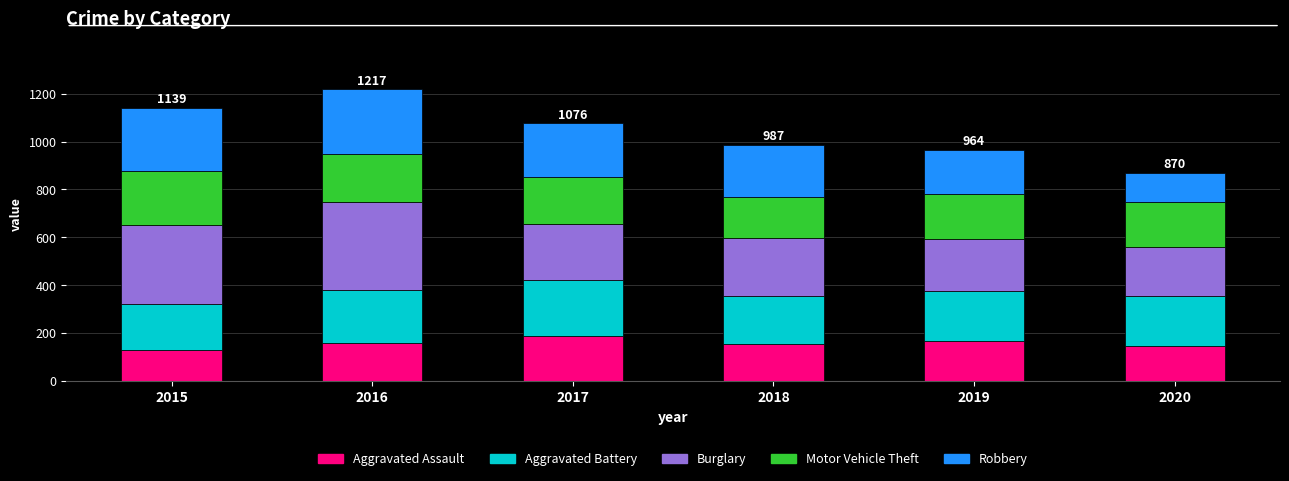

The Aggravated Assault series shows 27 at 2015. True or false?

False